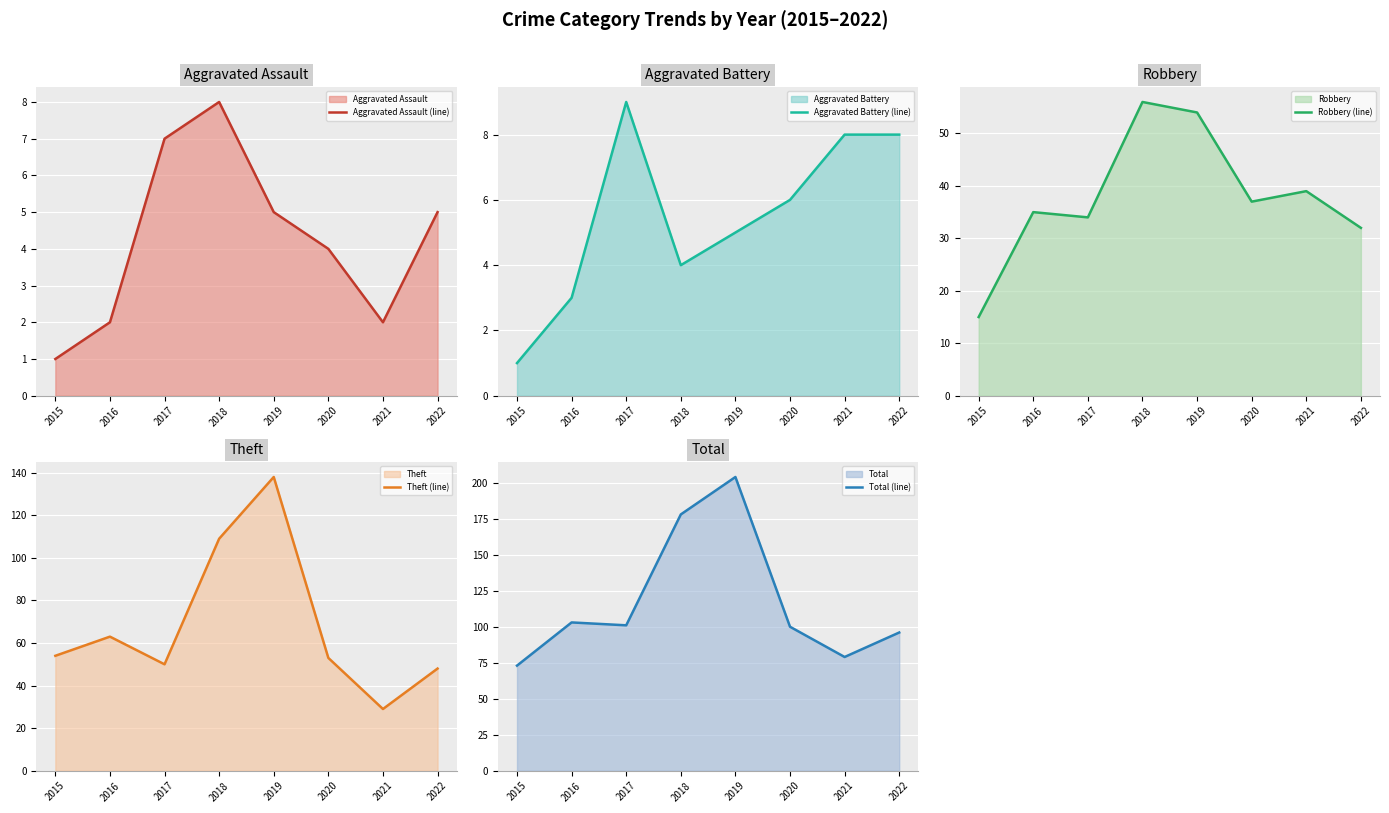

Reading right to left, what are all the values shown in this chart?

Aggravated Assault (line): 5	2	4	5	8	7	2	1
Aggravated Battery (line): 8	8	6	5	4	9	3	1
Robbery (line): 32	39	37	54	56	34	35	15
Theft (line): 48	29	53	138	109	50	63	54
Total (line): 96	79	100	204	178	101	103	73